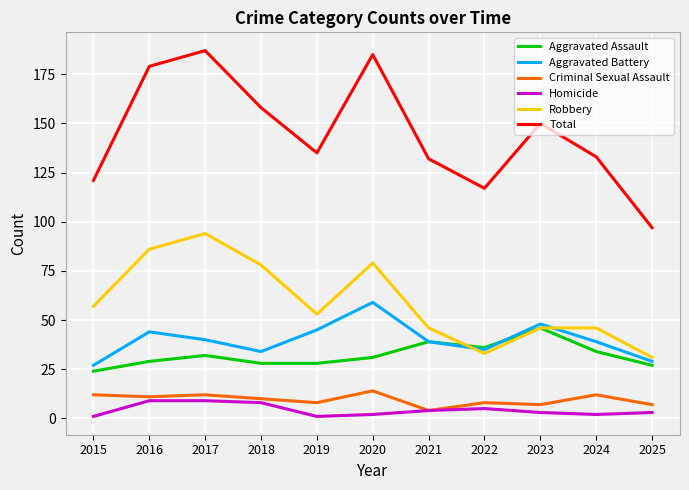

What is the sum of the Criminal Sexual Assault values at 2019 and 2015?

20